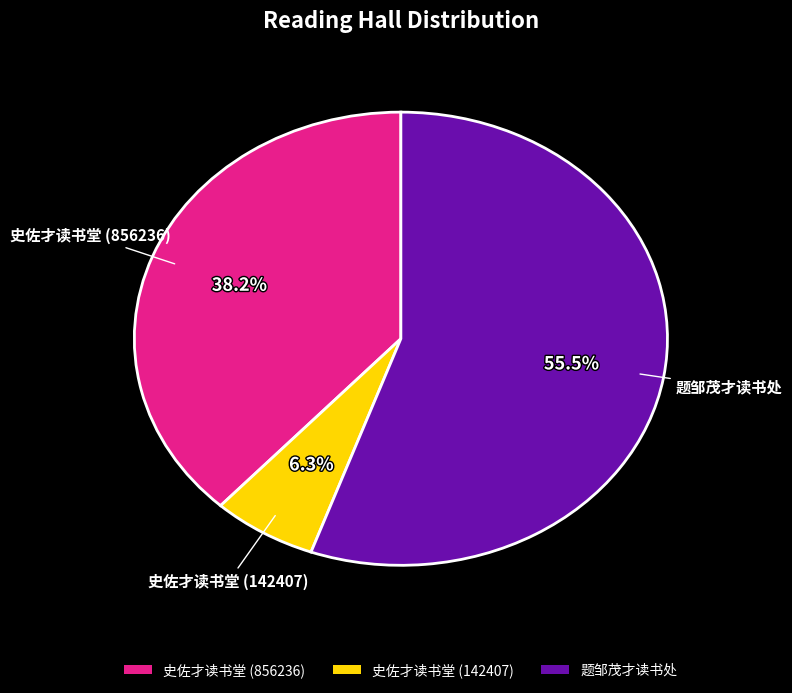

Rank the categories by value from lowest to highest.

史佐才读书堂 (142407), 史佐才读书堂 (856236), 题邹茂才读书处